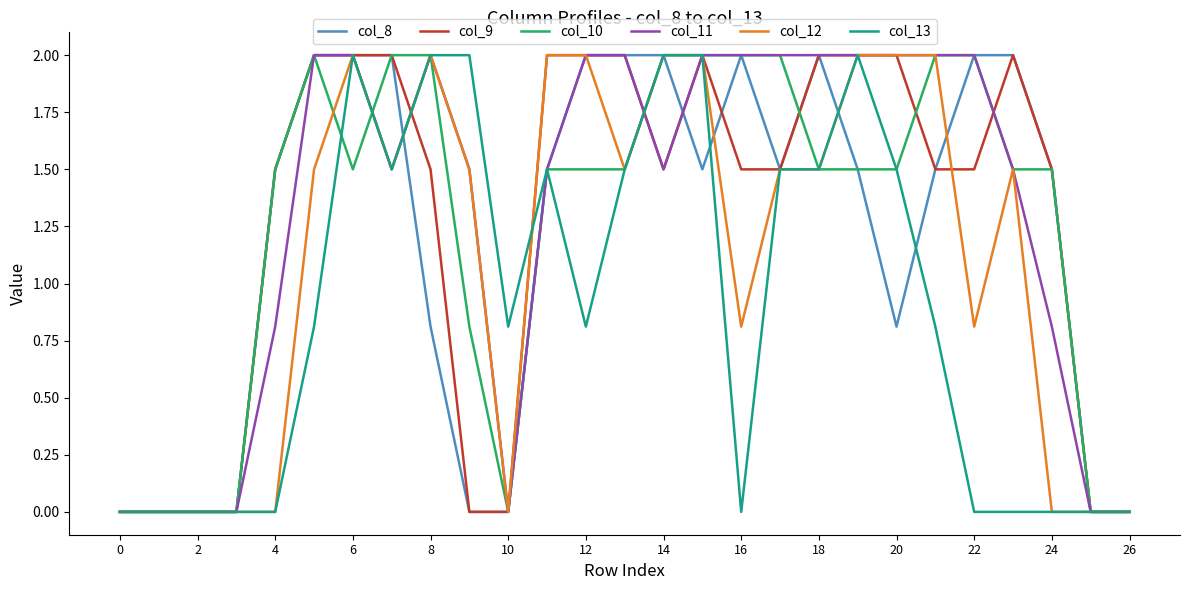

True or false: col_11 and col_12 cross at least once.

True